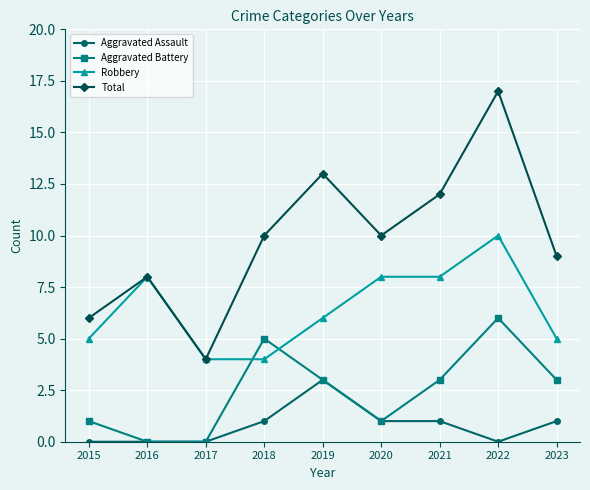

True or false: Total and Aggravated Battery cross at least once.

False